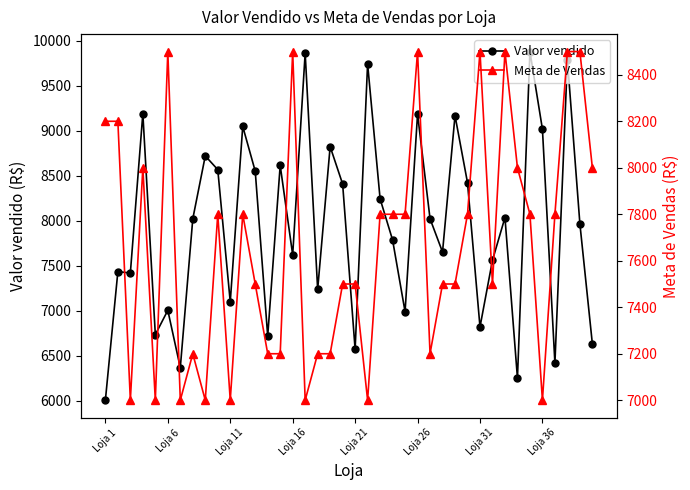

Reading left to right, what are all the values shown in this chart?

Valor vendido: 6006.9	7435.7	7420.4	9192.0	6736.0	7005.6	6368.5	8022.0	8720.9	8568.8	7099.6	9048.8	8552.1	6718.8	8616.2	7621.3	9864.5	7237.5	8824.5	8408.8	6572.1	9744.3	8244.2	7787.4	6990.3	9186.2	8022.8	7653.4	9168.8	8423.6	6820.8	7561.8	8036.5	6251.6	9880.5	9018.4	6418.2	9787.9	7967.4	6632.1
Meta de Vendas: 8200.0	8200.0	7000.0	8000.0	7000.0	8500.0	7000.0	7200.0	7000.0	7800.0	7000.0	7800.0	7500.0	7200.0	7200.0	8500.0	7000.0	7200.0	7200.0	7500.0	7500.0	7000.0	7800.0	7800.0	7800.0	8500.0	7200.0	7500.0	7500.0	7800.0	8500.0	7500.0	8500.0	8000.0	7800.0	7000.0	7800.0	8500.0	8500.0	8000.0